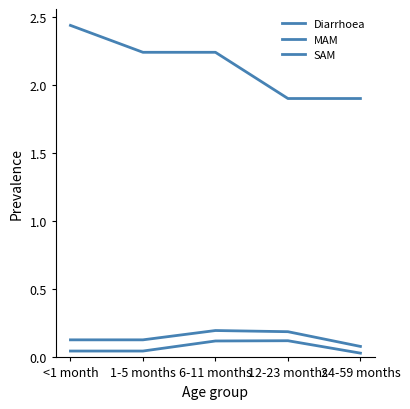

Where is SAM nearest to the value 0?

24-59 months